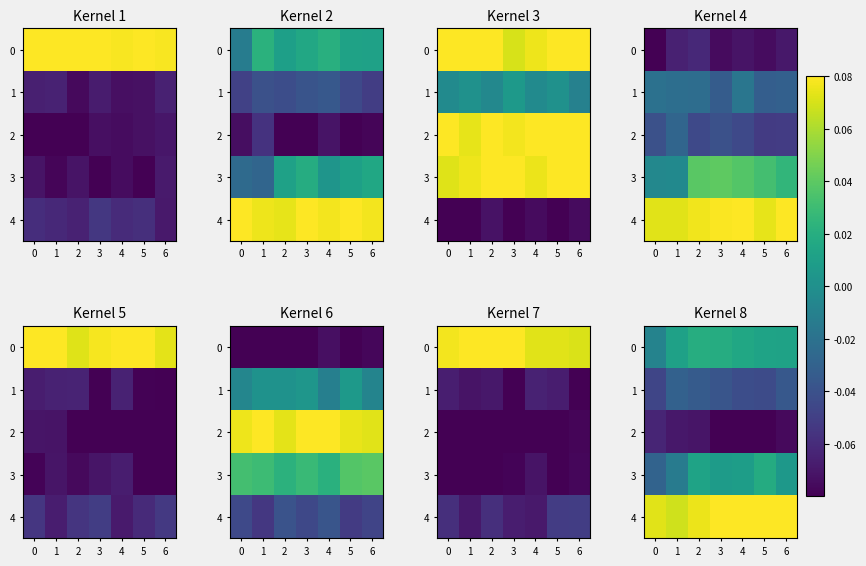

The row_3 series shows 0.0 at 3. True or false?

True